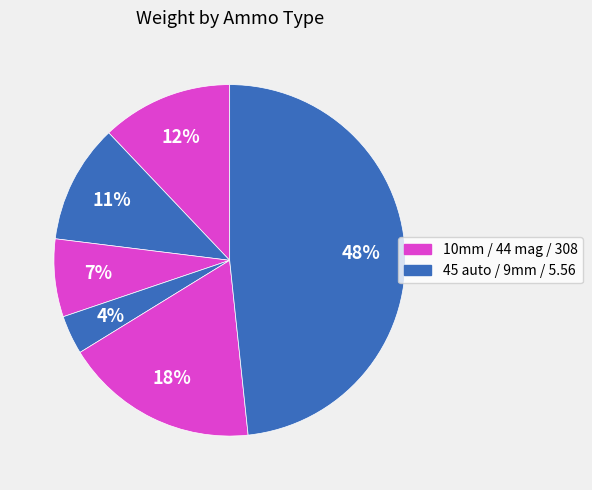

Count the number of slices in the pie.

6